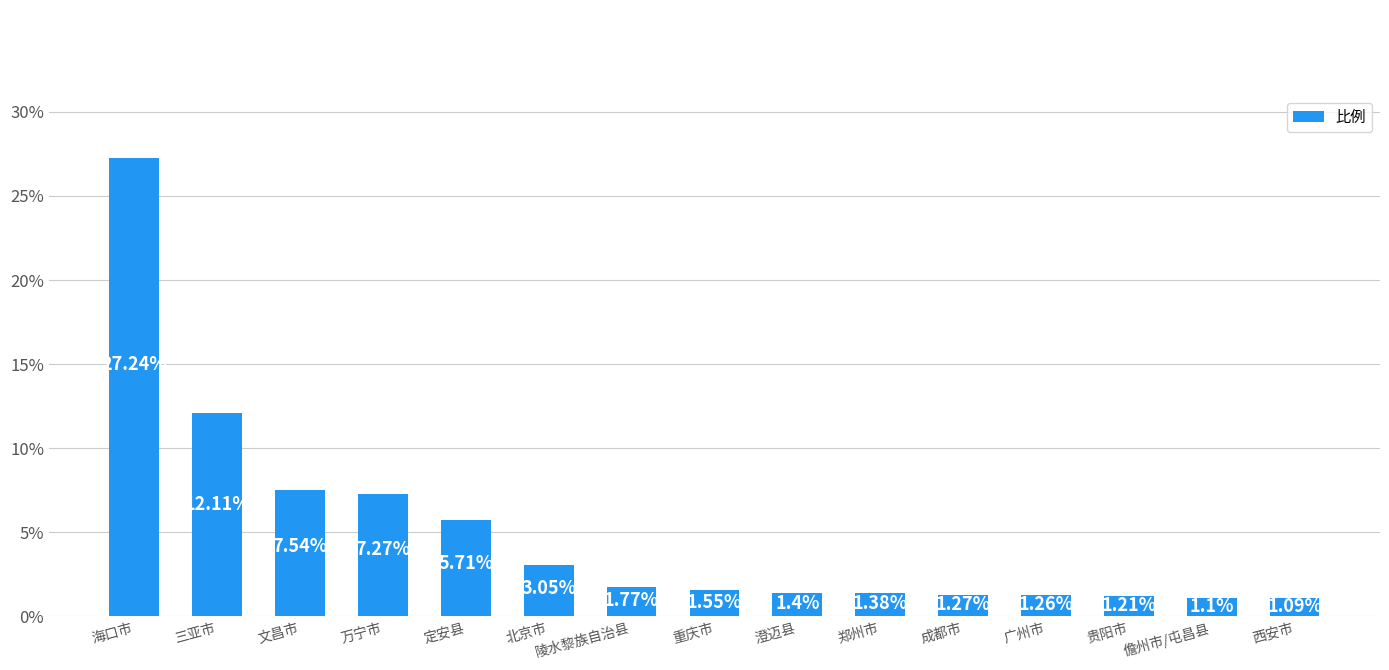

What is the difference between the values at 贵阳市 and 三亚市?

10.9